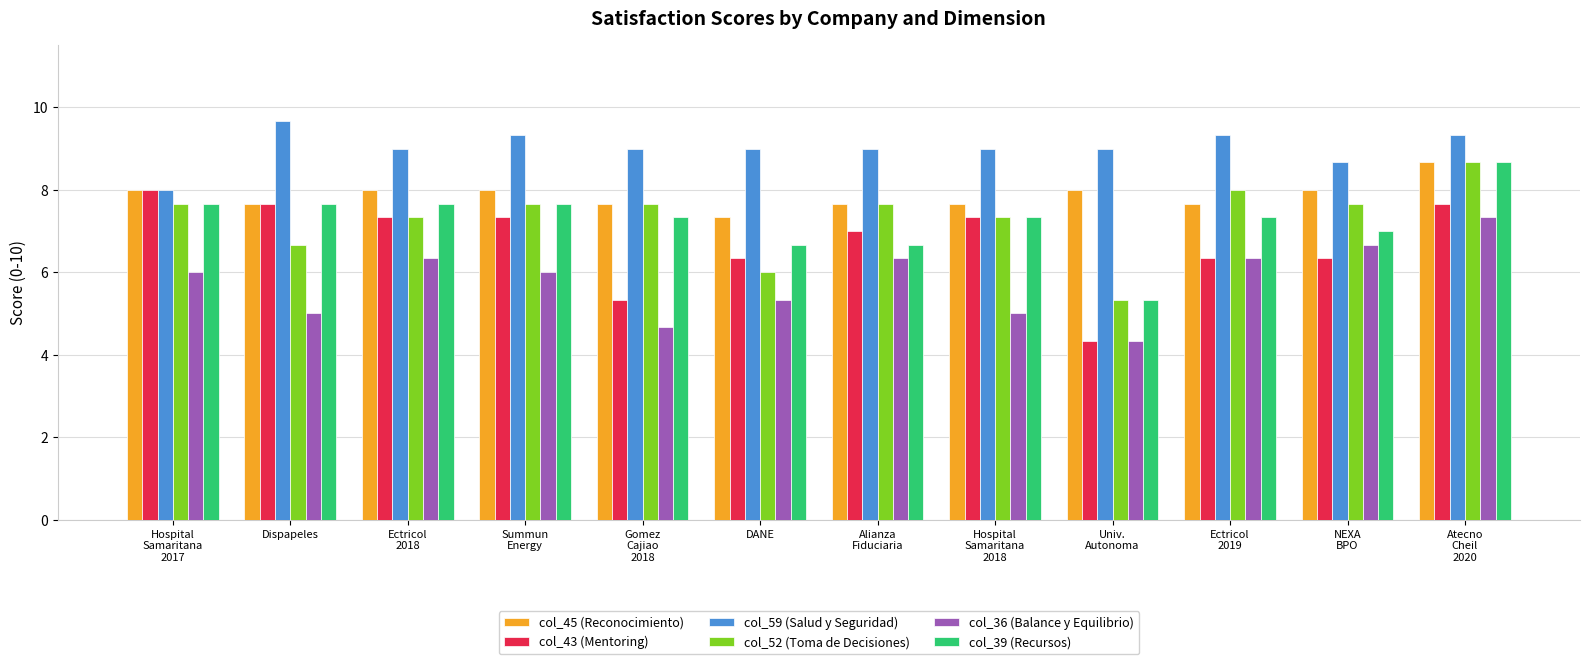

What is the spread (max minus min) of values at NEXA
BPO?

2.3